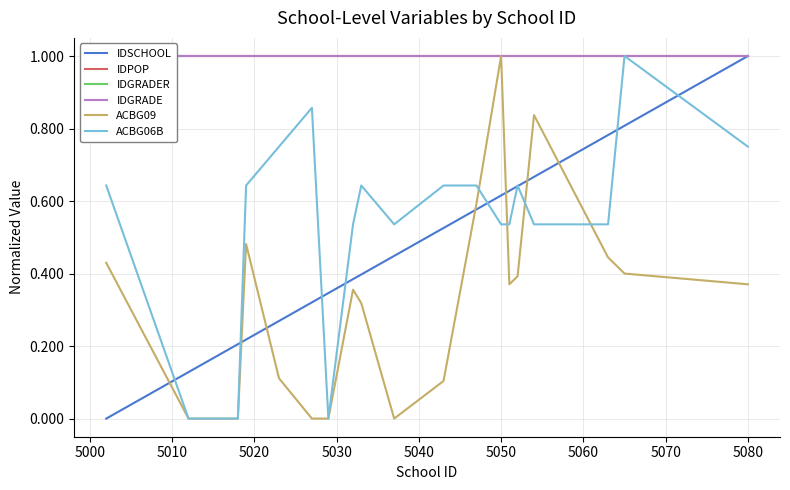

How many lines are shown in the chart?

6